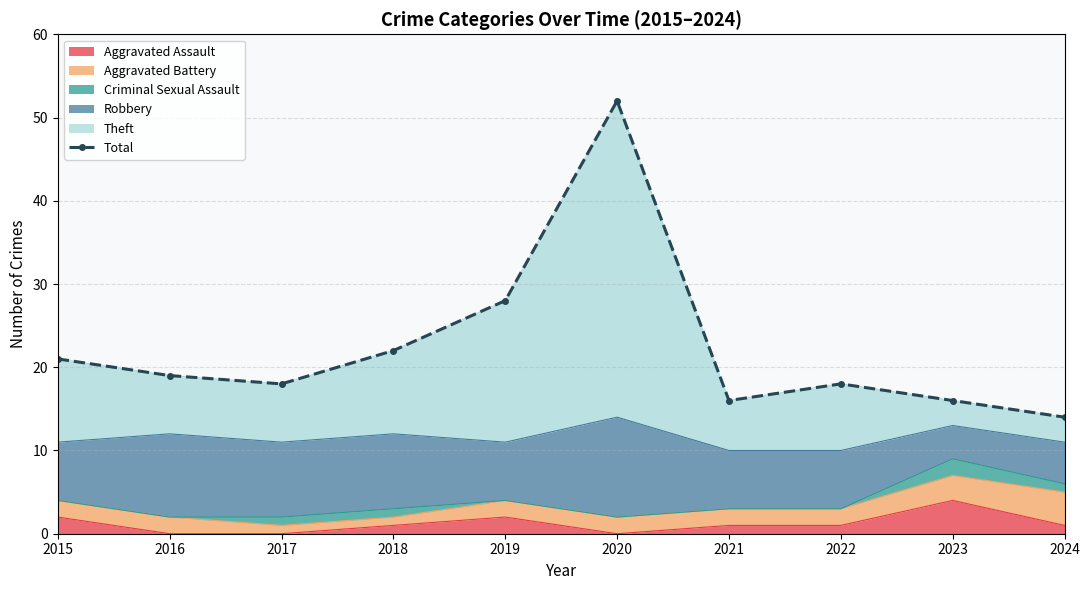

What is the average value?

22